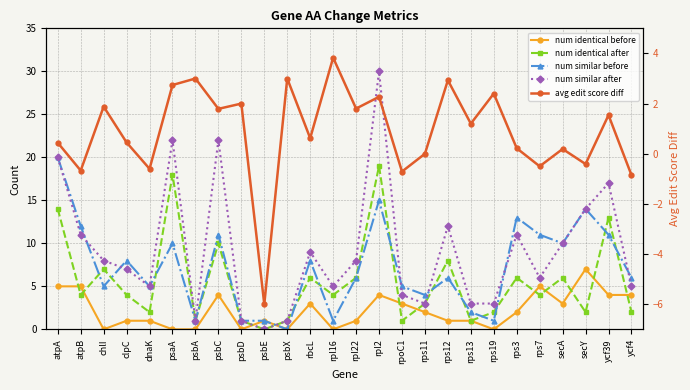

What is the label of the 7th point from the right?

rps19